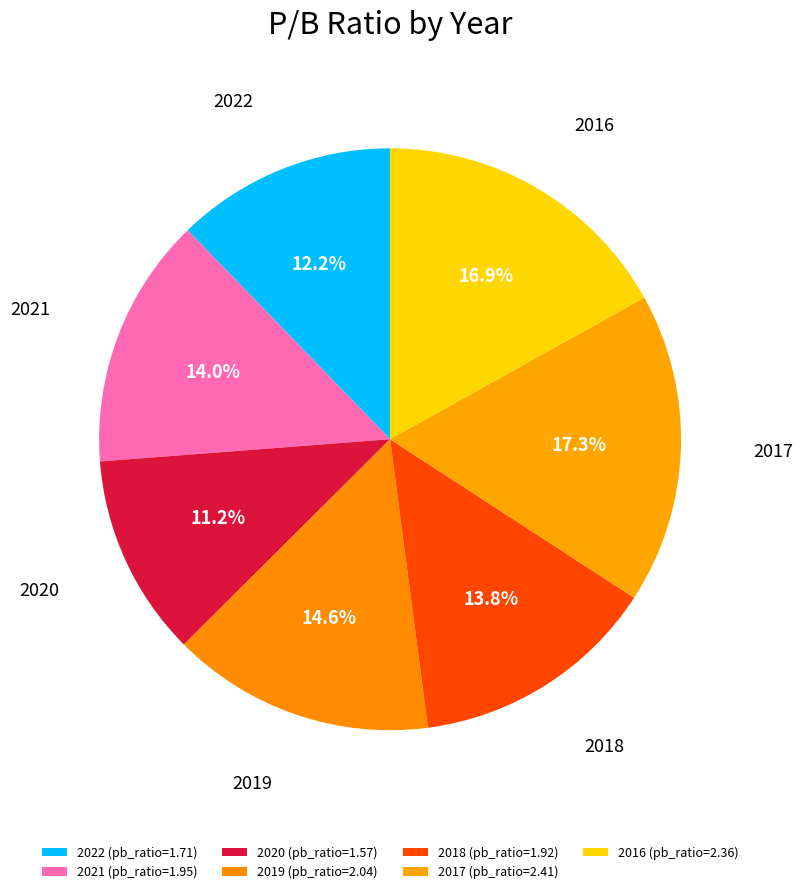

To the nearest percent, what is the difference between the 2016 and 2020 slice percentages?

6%